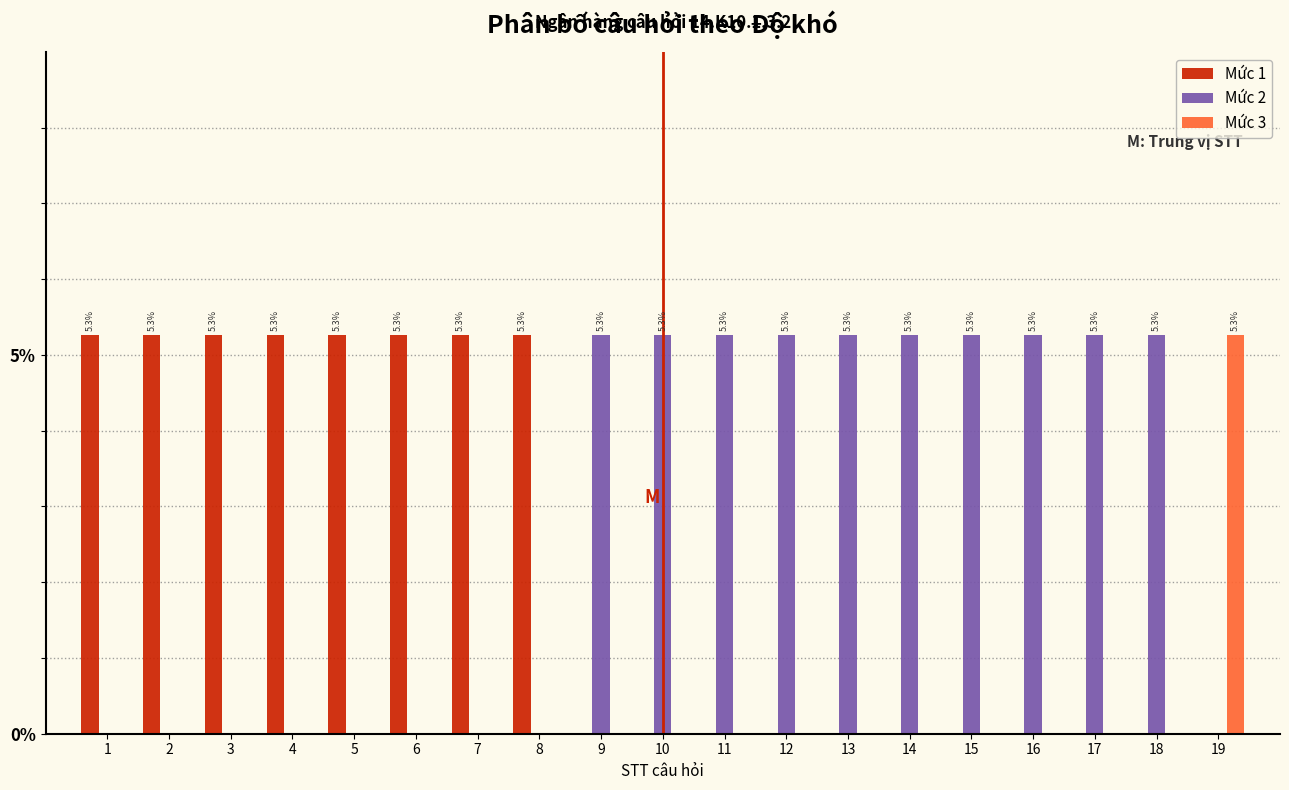

What is the greatest value displayed?

5.3